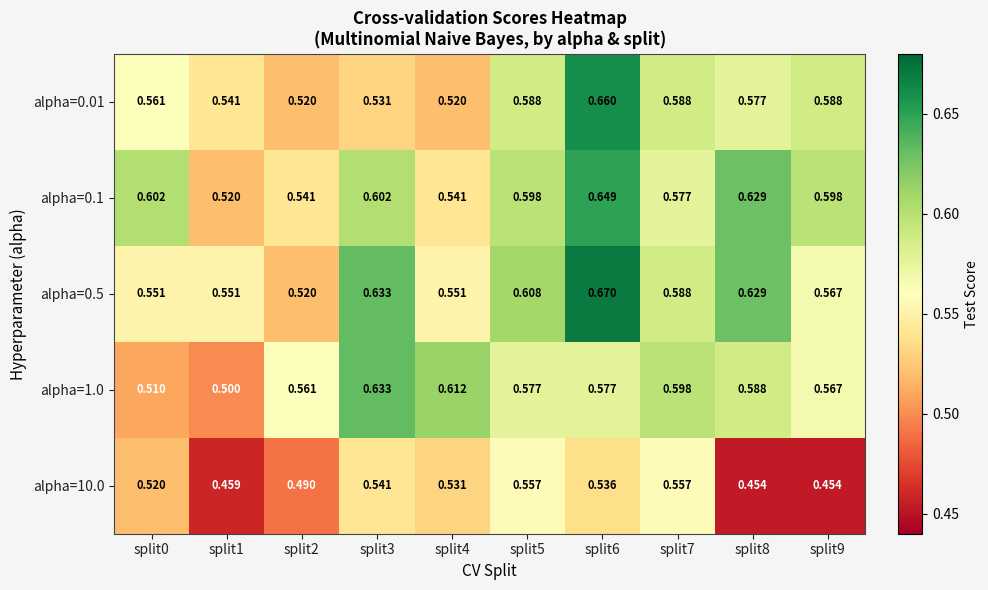

Is the value of alpha=1.0 at split4 greater than the value of alpha=0.1 at split2?

Yes